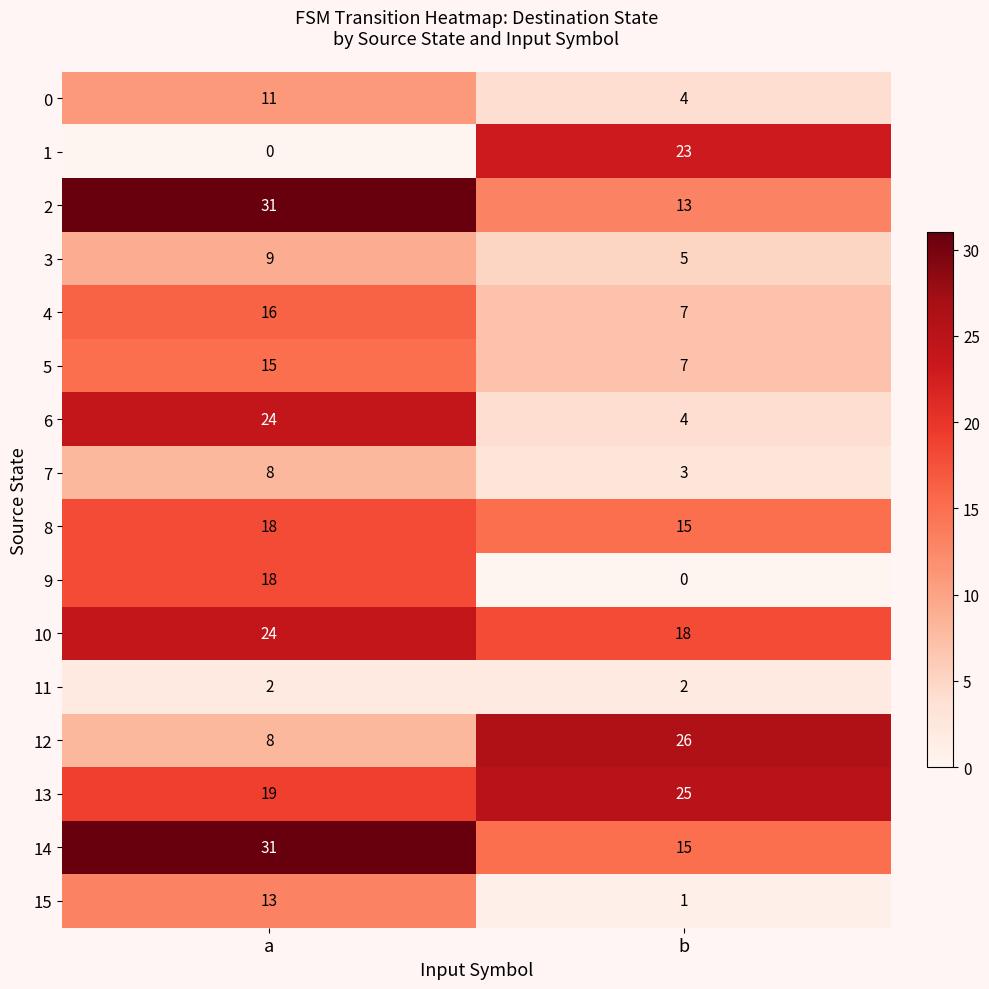

Which series has the largest total across all categories?

14